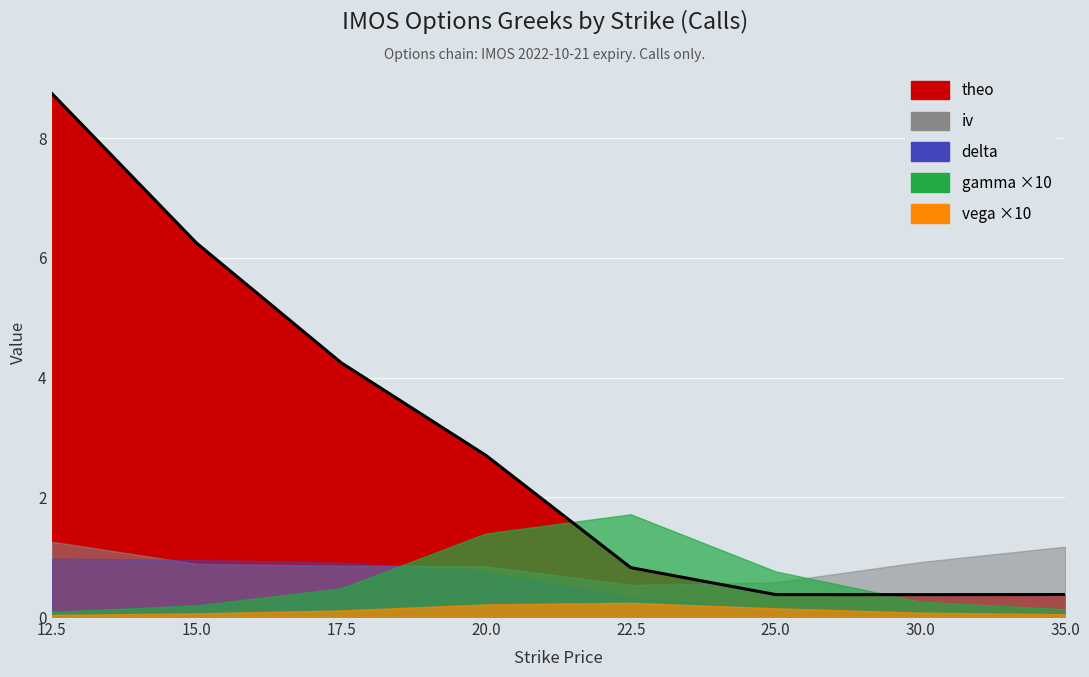

List the labels in order of vega value, smallest first.

12.5, 35.0, 15.0, 30.0, 17.5, 25.0, 20.0, 22.5